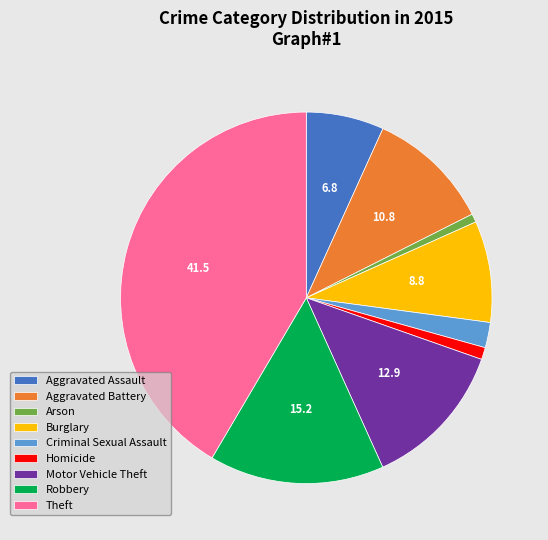

Which category has the biggest portion of the pie?

Theft